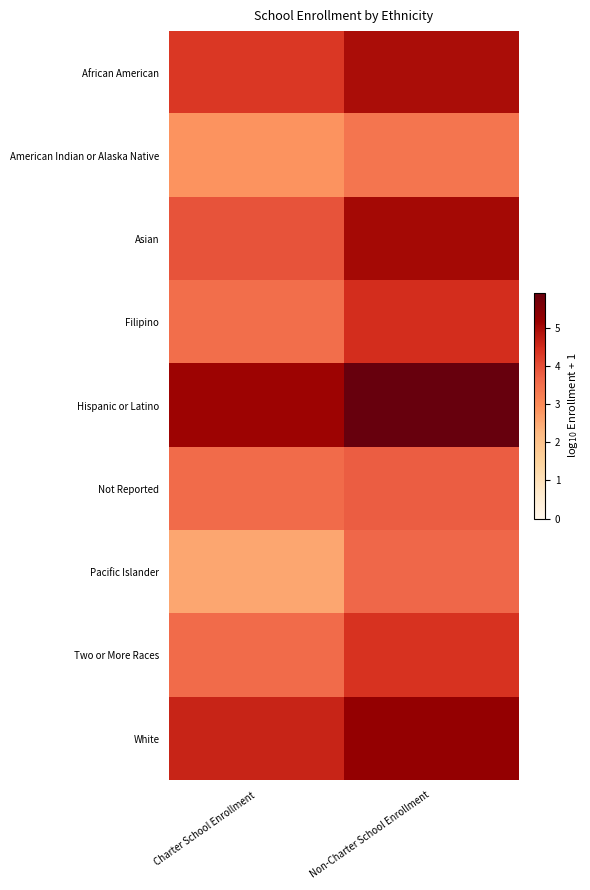

Between Non-Charter School Enrollment and Charter School Enrollment, which is larger?

Non-Charter School Enrollment